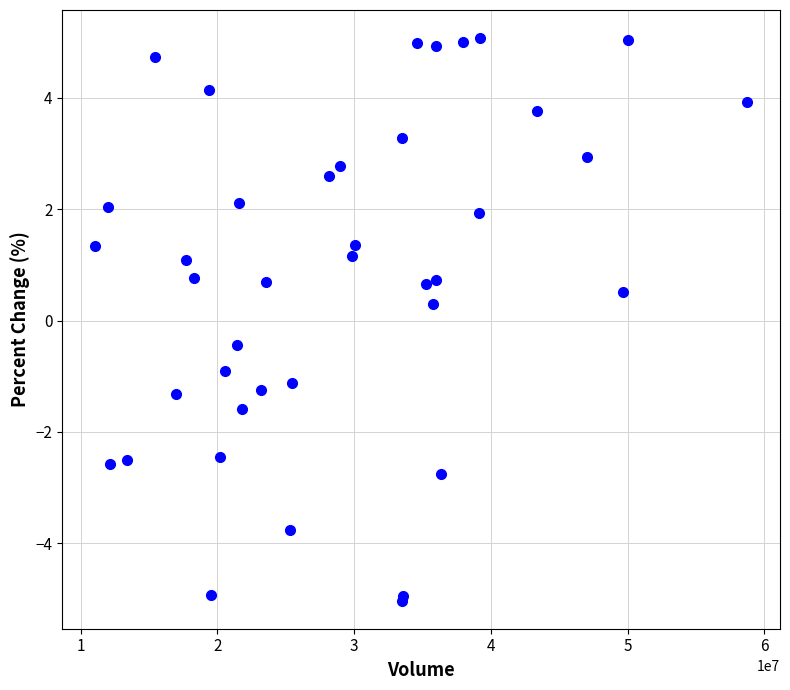

What Y value in the scatter plot is closest to 0?

0.3